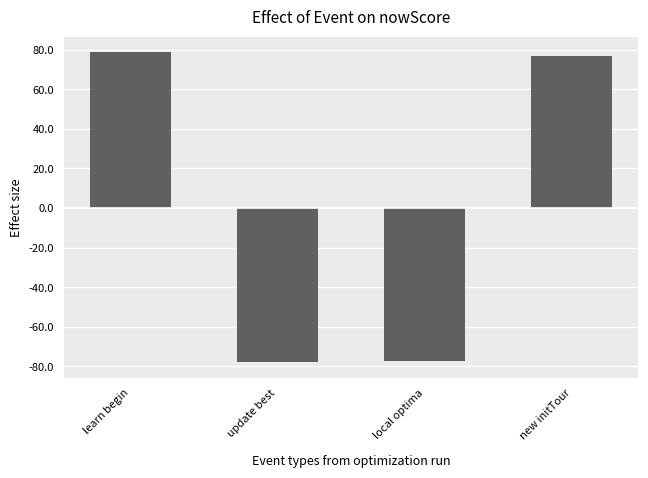

What is the value of the 4th bar from the left?

76.6